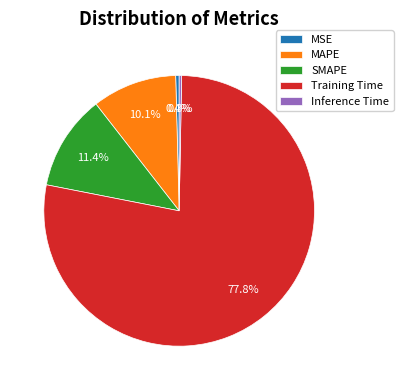

To the nearest percent, what is the difference between the Training Time and MSE slice percentages?

77%